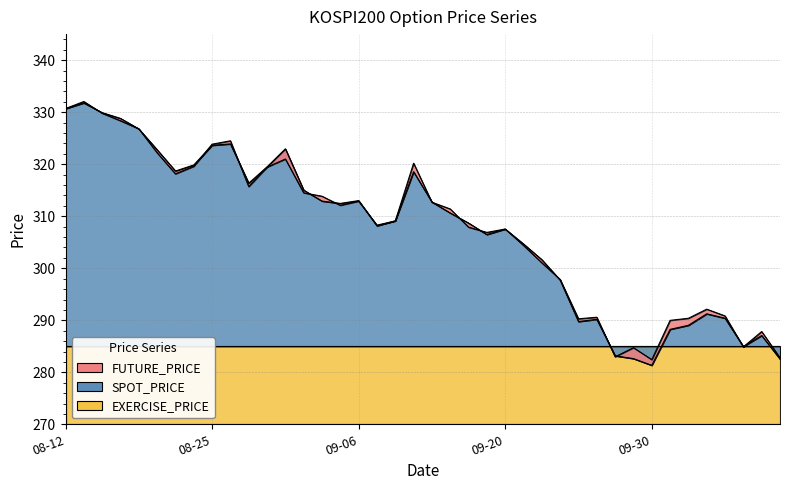

At which category is the sum across all series the highest?

2022-08-16